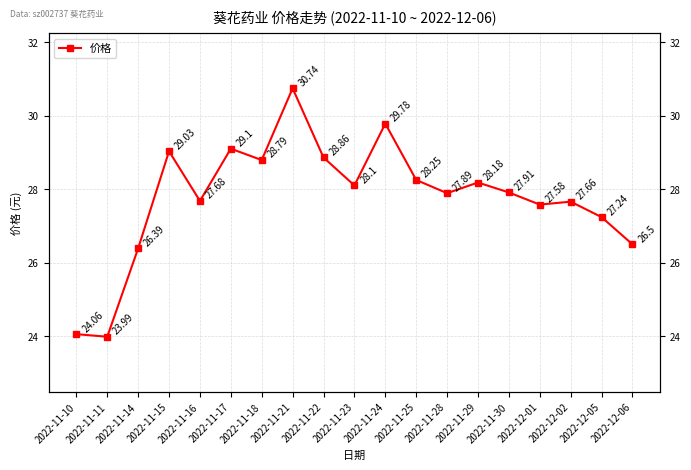

Count the number of values greater than 27.

15